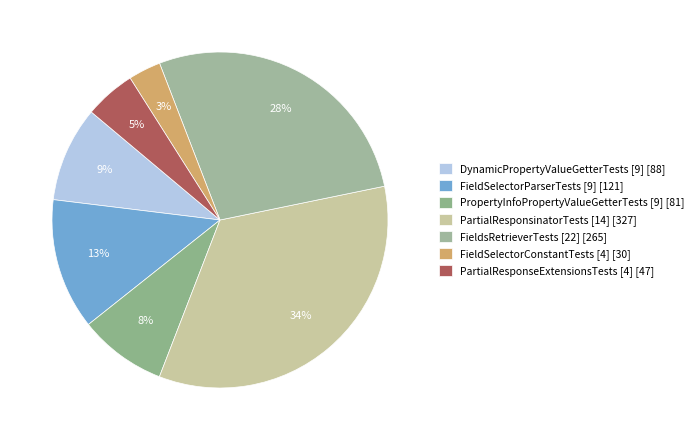

To the nearest percent, what percentage of the pie is FieldSelectorConstantTests [4]?

3%